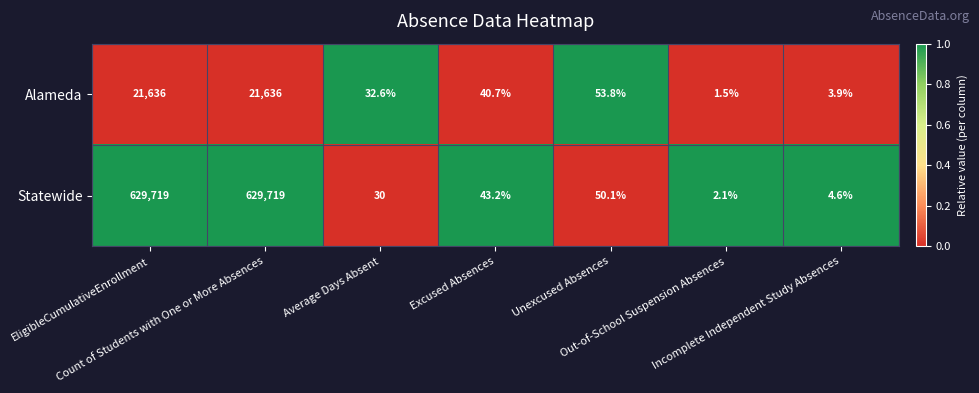

What is the sum of all Alameda values?

43404.5